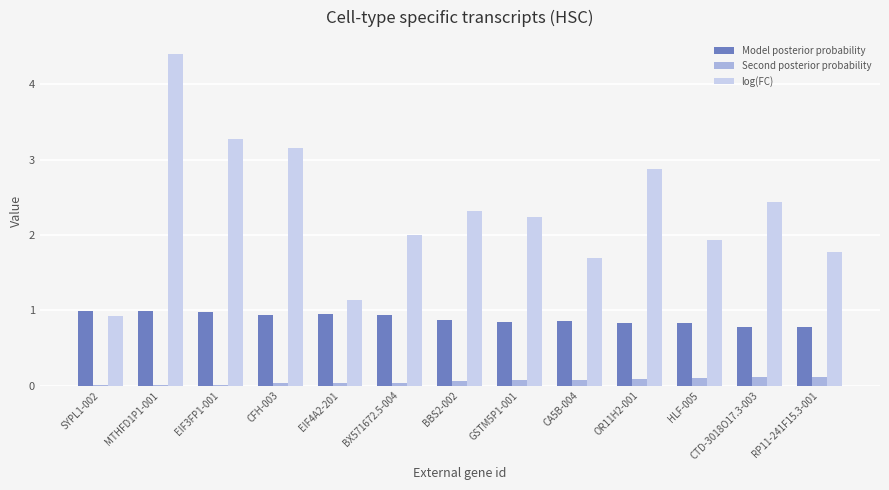

What is the total value across all series at HLF-005?

2.9